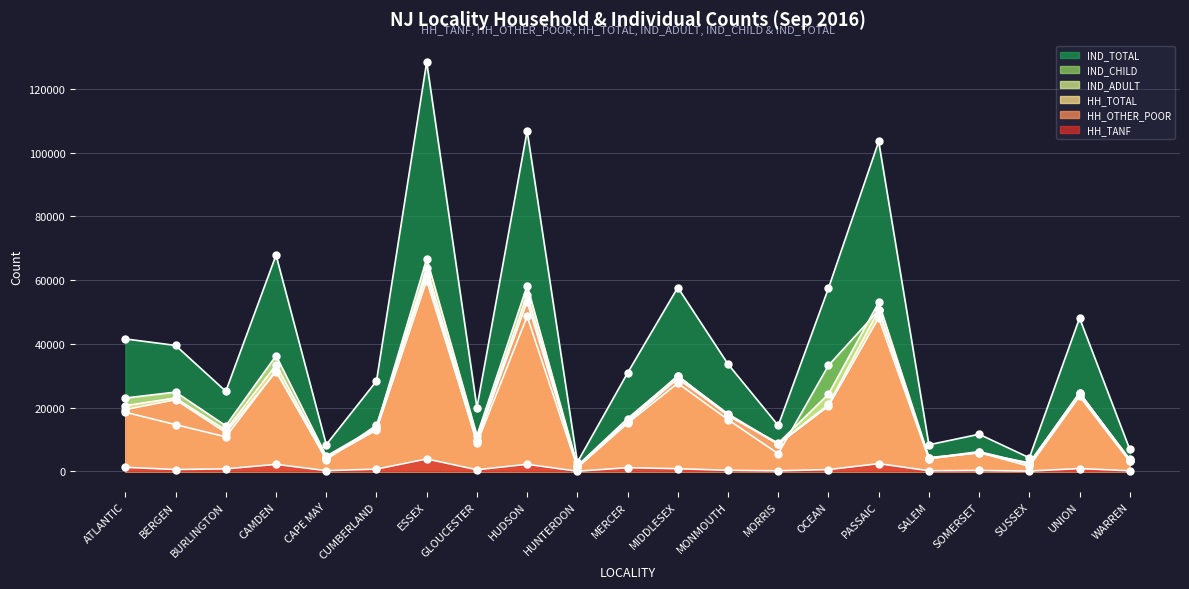

What are all the series names shown in the legend?

HH_TANF, HH_OTHER_POOR, HH_TOTAL, IND_ADULT, IND_CHILD, IND_TOTAL